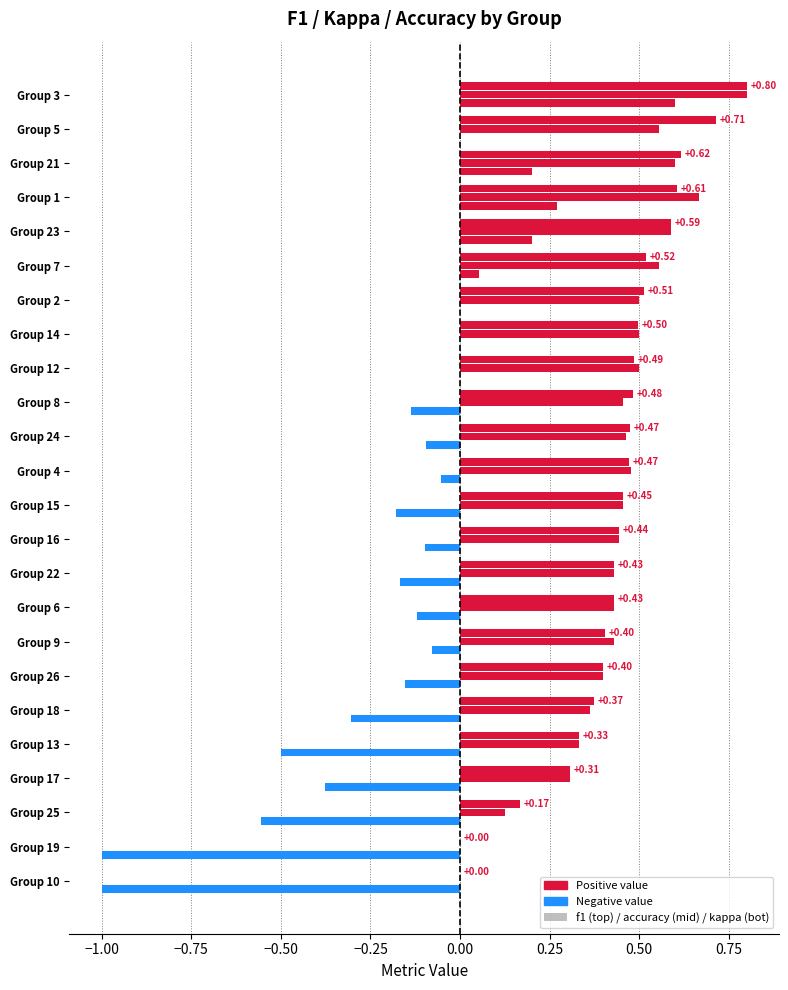

How many data points does each series have?

24